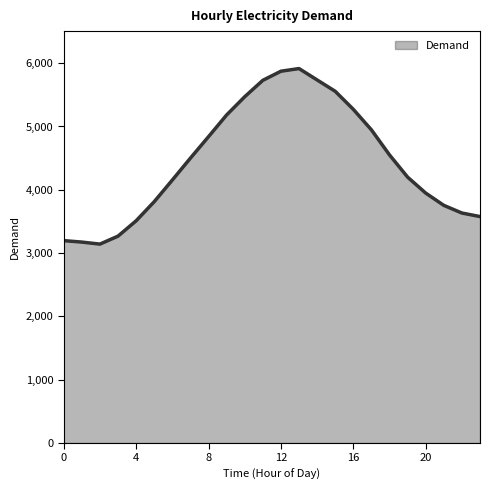

Does the chart have visible grid lines?

No